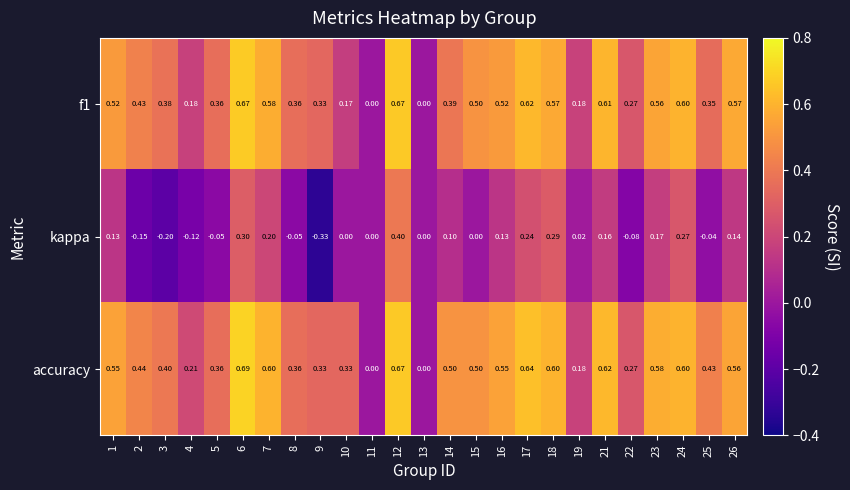

Which series has the widest spread of values?

kappa